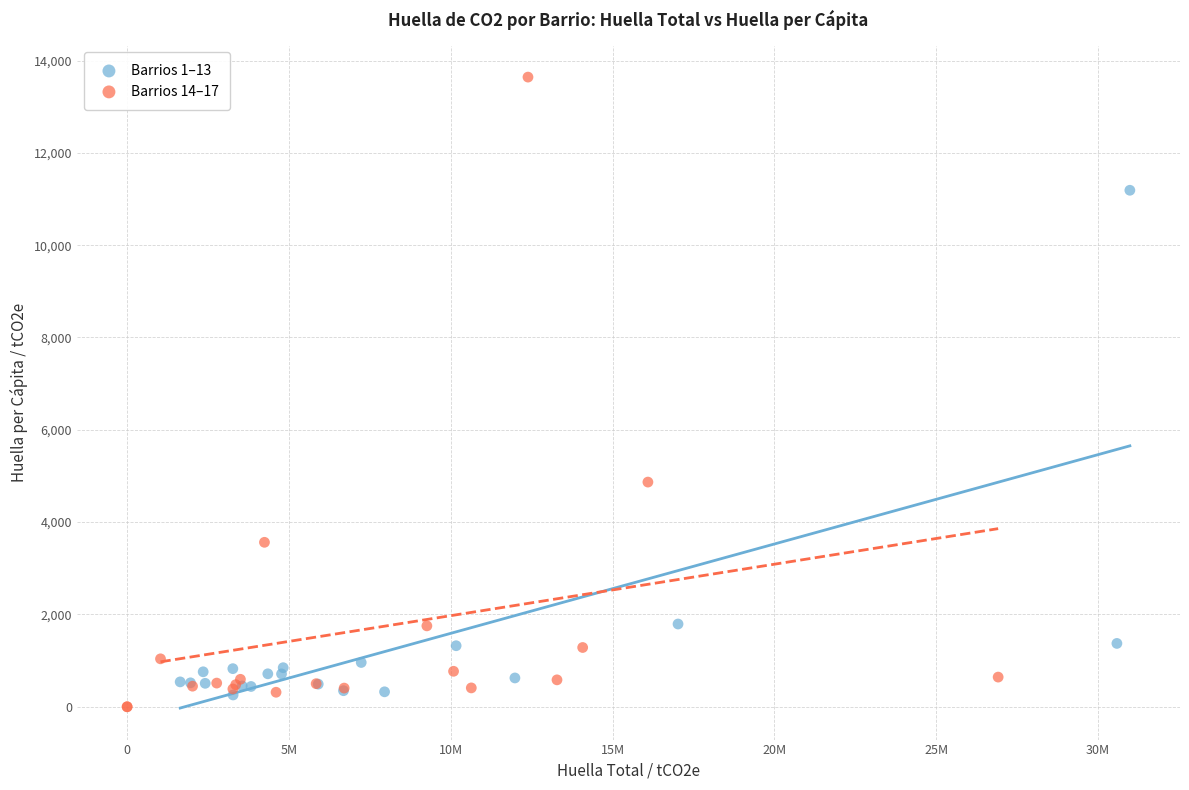

Which series has the widest spread of Y values?

Barrios 14–17